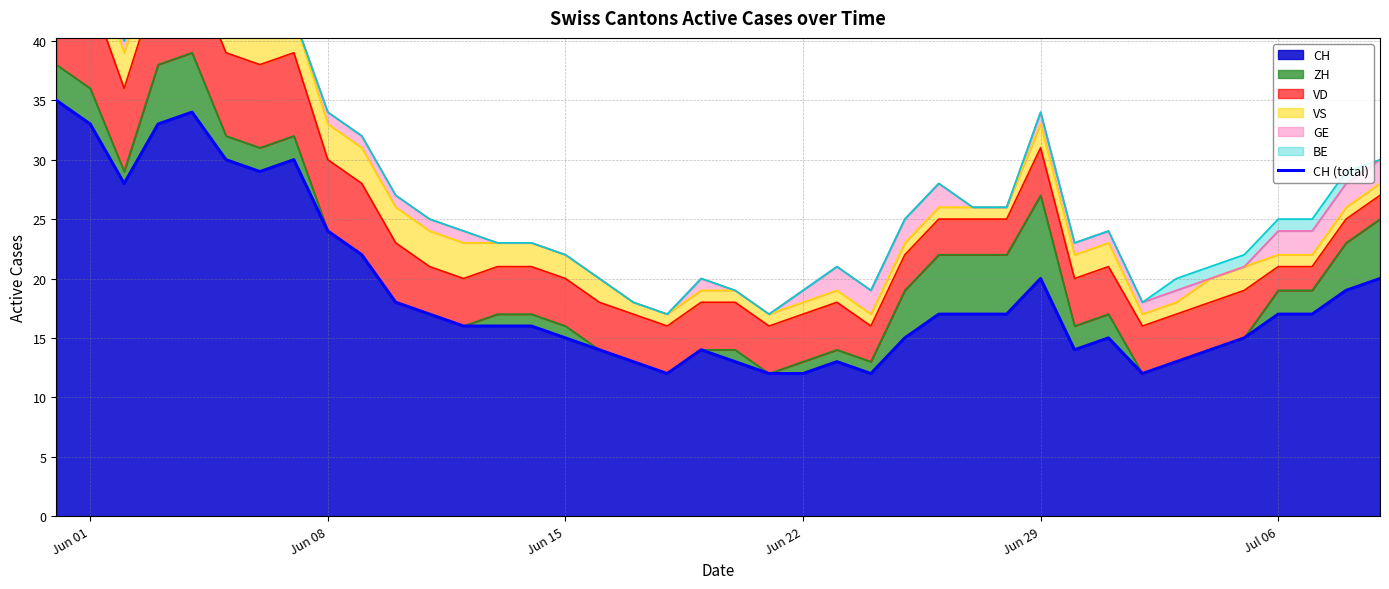

What is the value of the 1st point from the left?

35